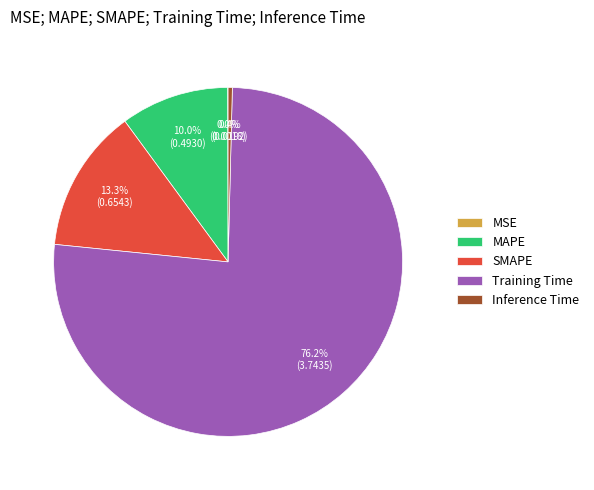

Is MAPE the majority of the pie?

No